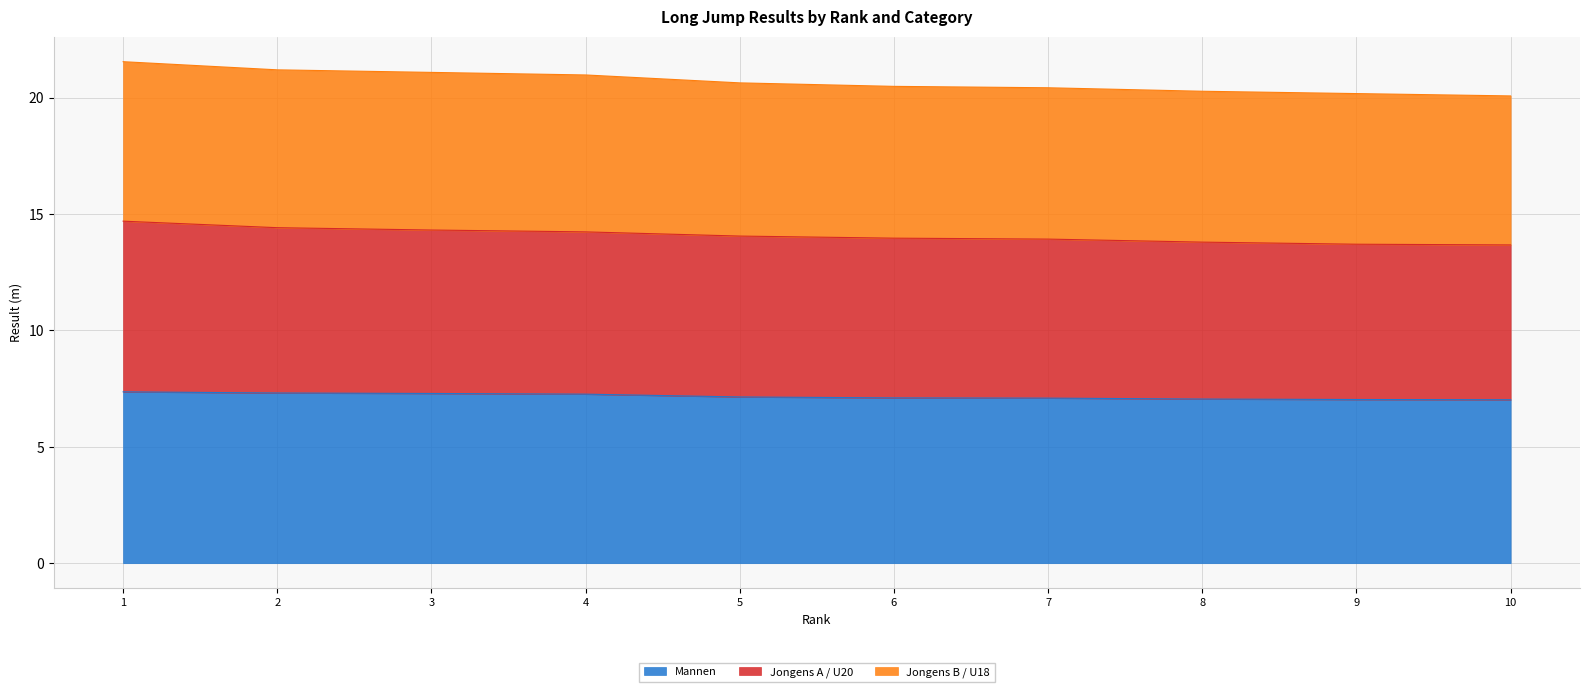

What is the highest value of the Mannen series?

7.4